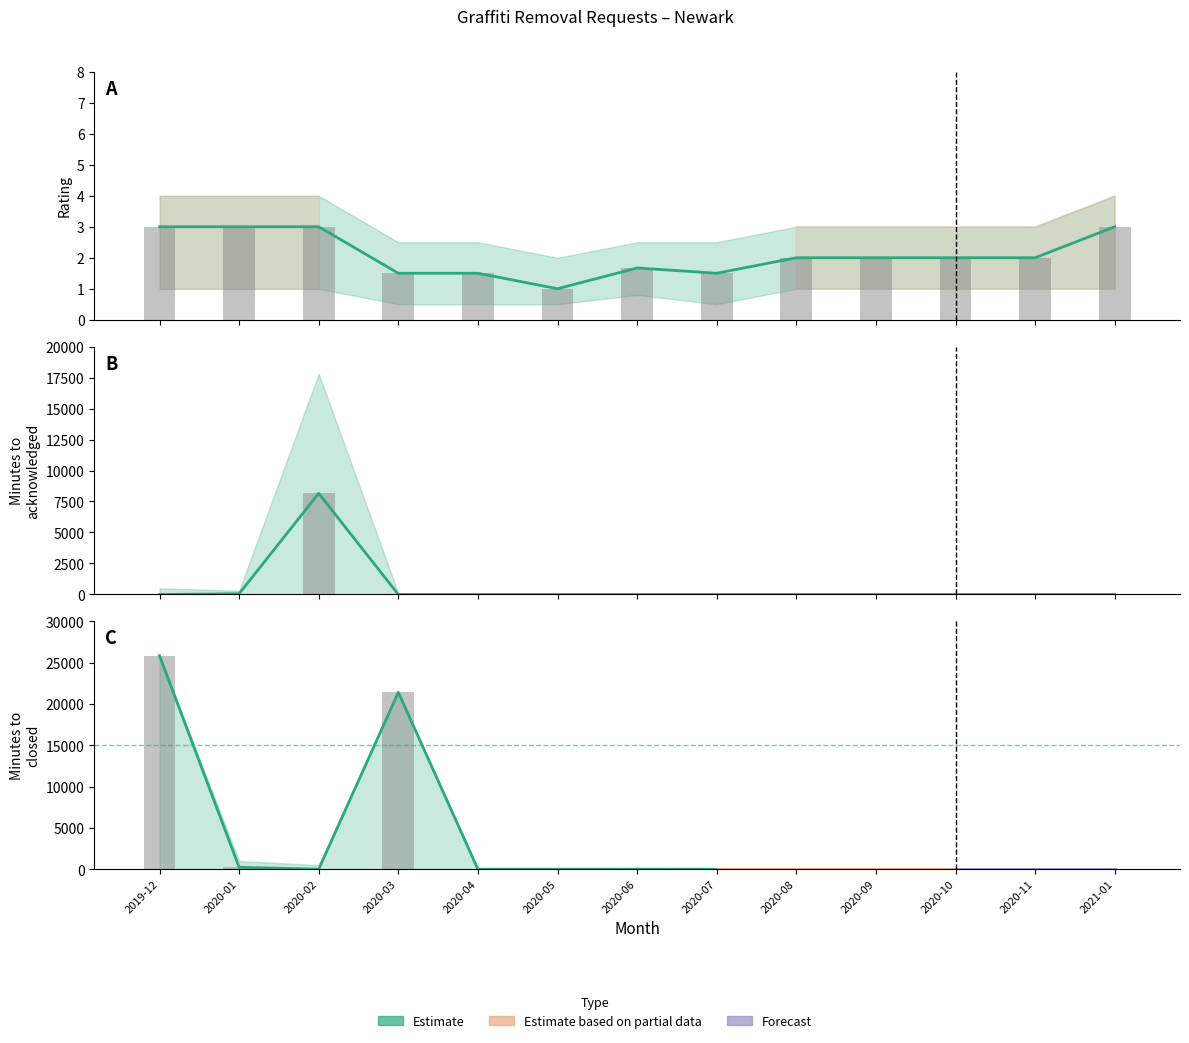

How many data points does each series have?

13